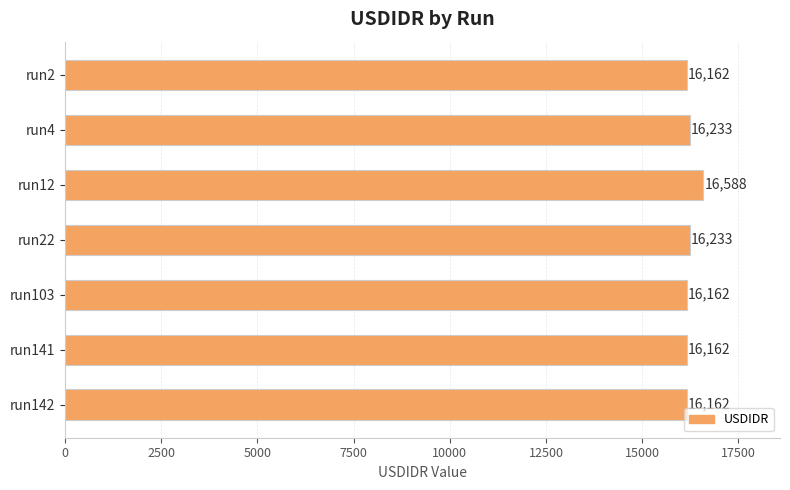

What is the approximate value at run4, to the nearest 10?

16230